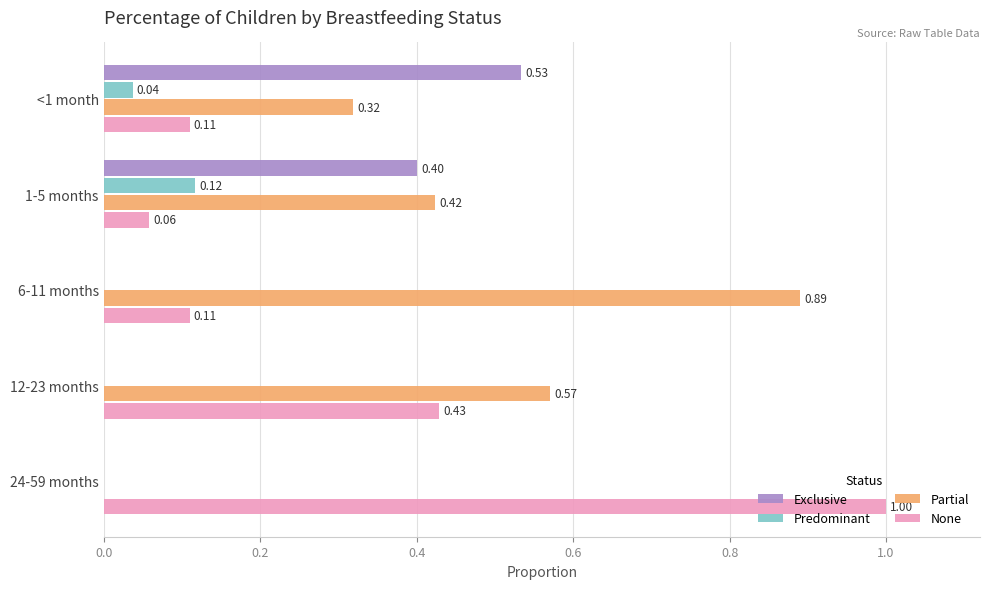

What is the total value across all series at 6-11 months?

1.0